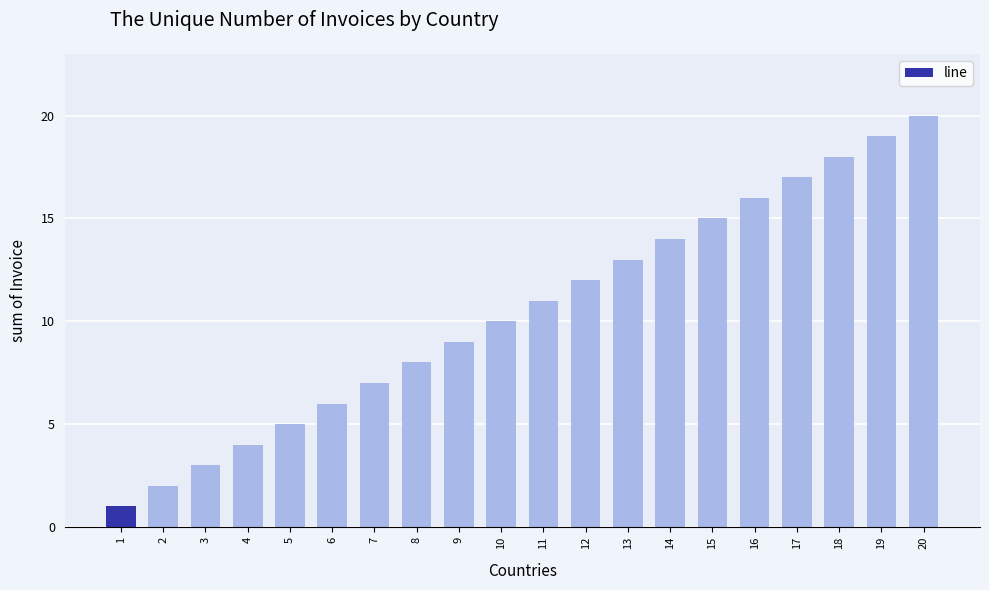

Which label corresponds to the largest value in the chart?

20